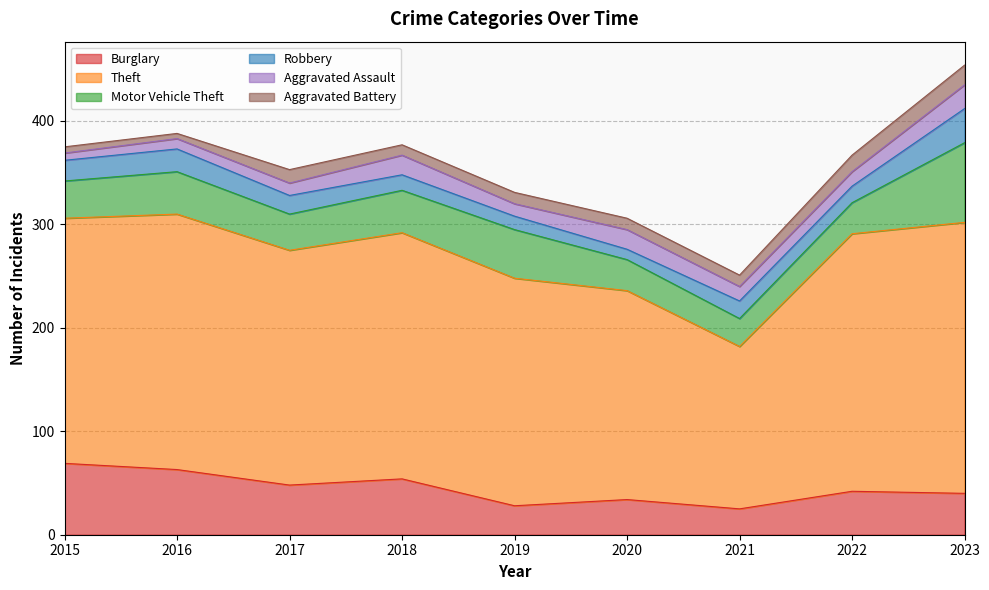

Is it true that Burglary equals 48 at 2019?

False